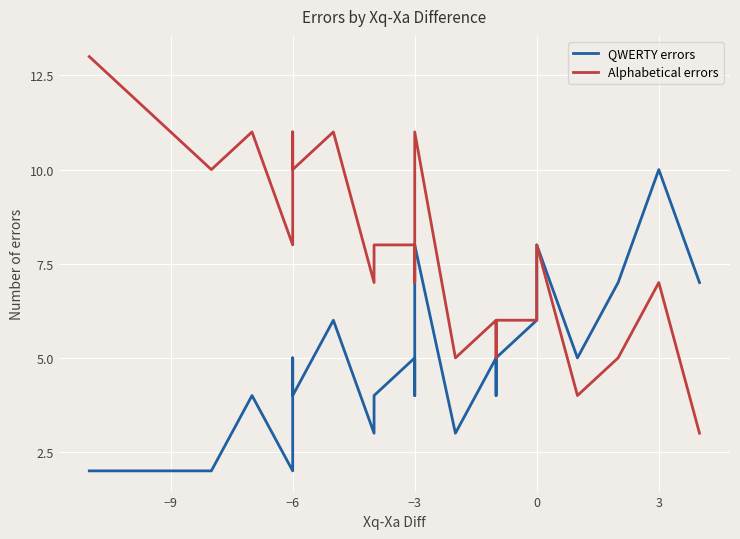

How many interior local peaks does the QWERTY errors series have?

8